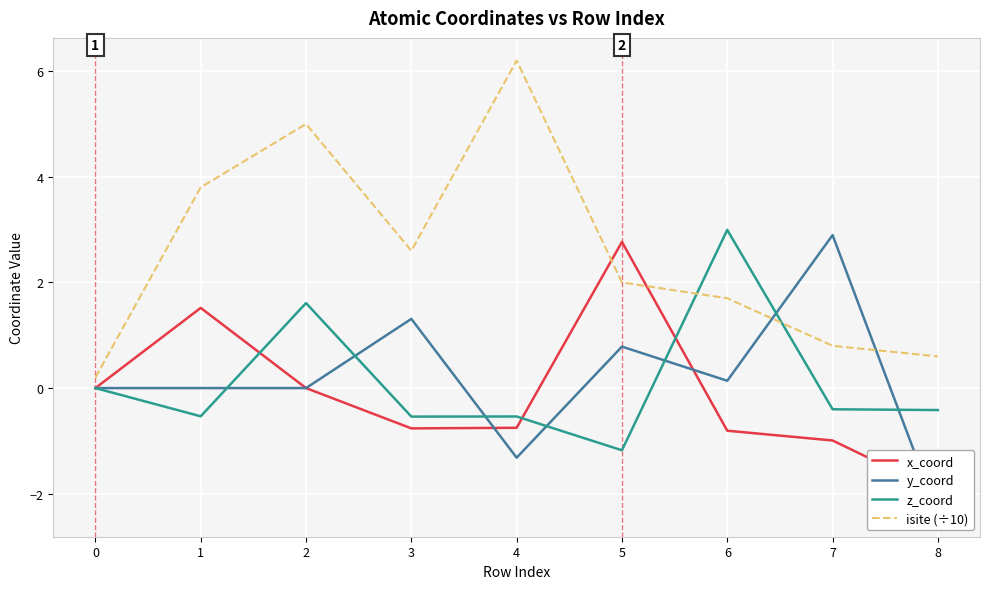

Reading left to right, list all the values displayed in this chart.

x_coord: 0.0	1.5	-0.0	-0.8	-0.8	2.8	-0.8	-1.0	-2.0
y_coord: 0.0	-0.0	-0.0	1.3	-1.3	0.8	0.1	2.9	-2.4
z_coord: 0.0	-0.5	1.6	-0.5	-0.5	-1.2	3.0	-0.4	-0.4
isite (÷10): 0.2	3.8	5.0	2.6	6.2	2.0	1.7	0.8	0.6